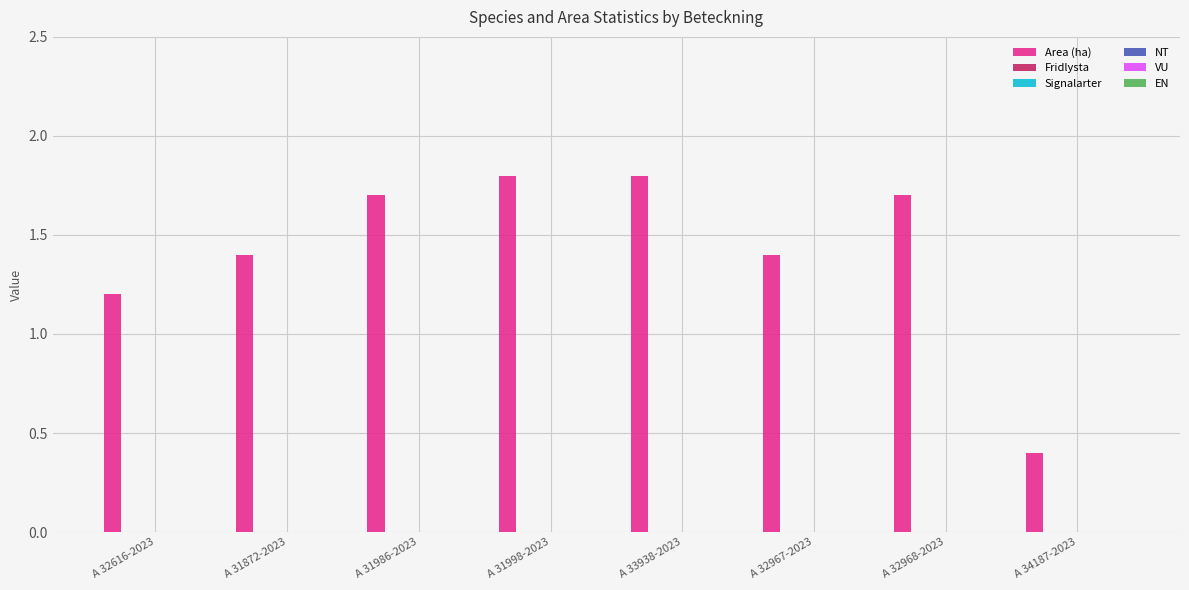

What is the minimum value shown in the chart?

0.4